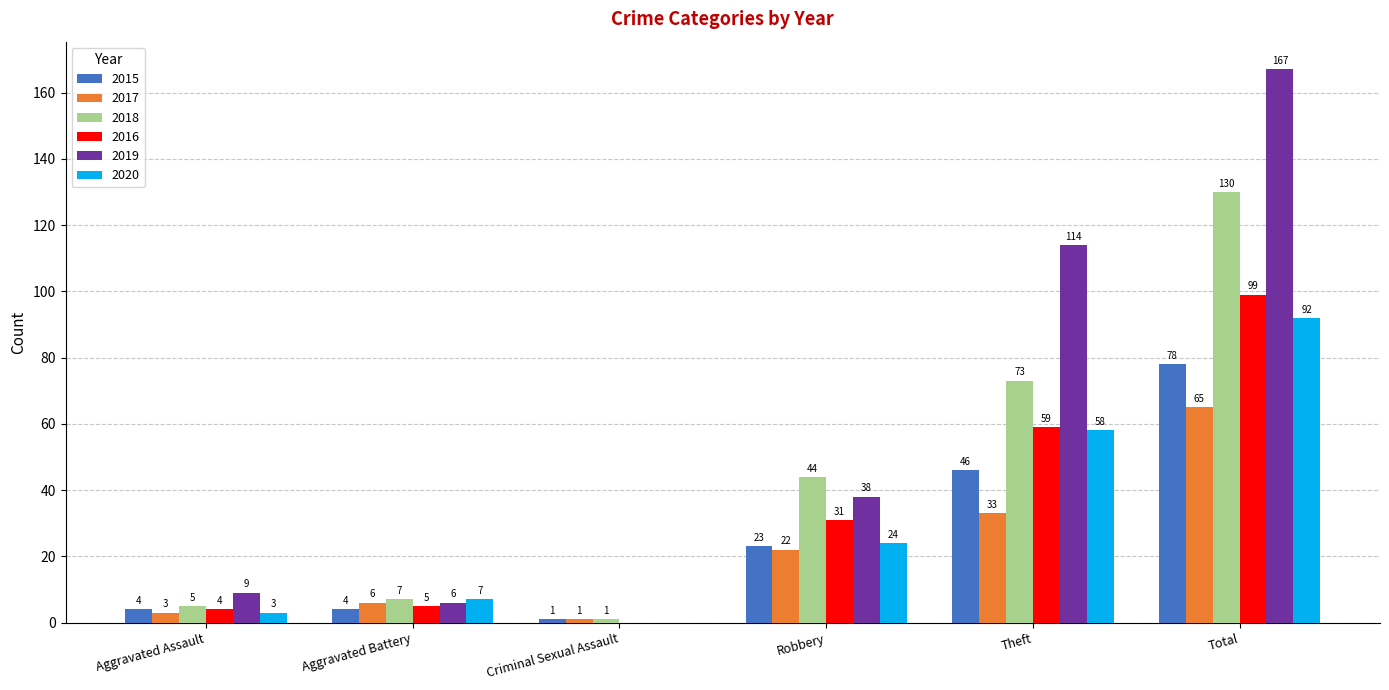

How many distinct data groups are displayed?

6